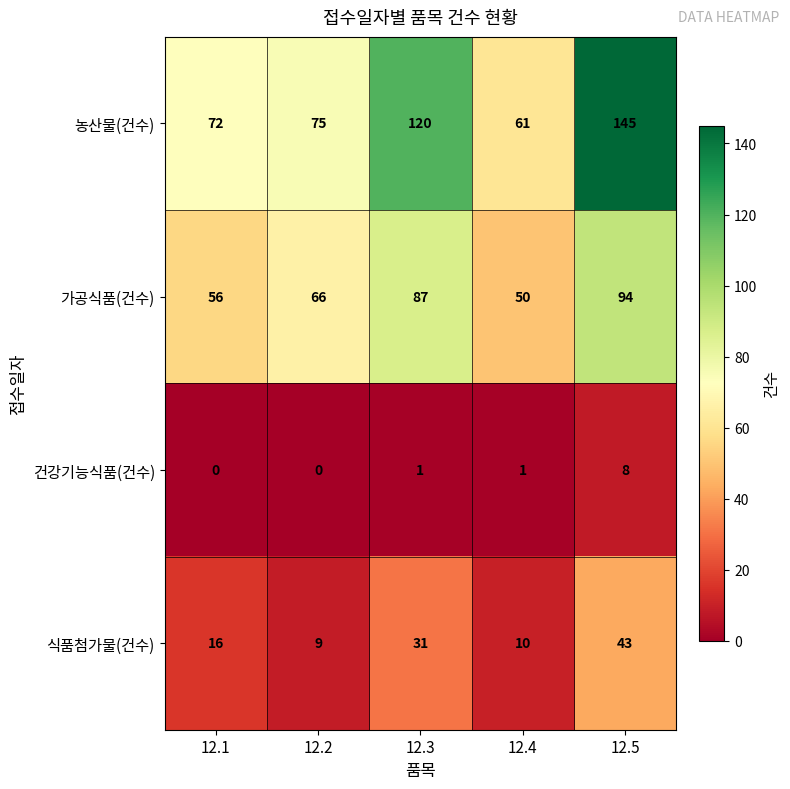

Reading left to right, list all the values displayed in this chart.

농산물(건수): 72	75	120	61	145
가공식품(건수): 56	66	87	50	94
건강기능식품(건수): 0	0	1	1	8
식품첨가물(건수): 16	9	31	10	43